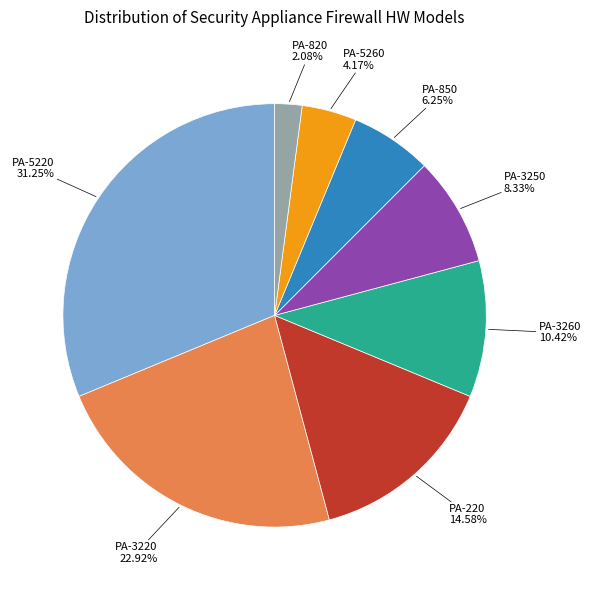

Is there a majority slice in this chart?

No